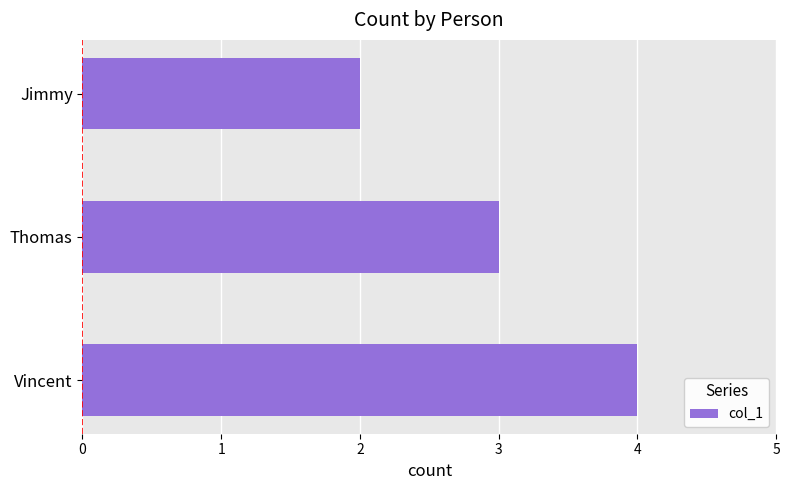

What is the minimum value shown in the chart?

2